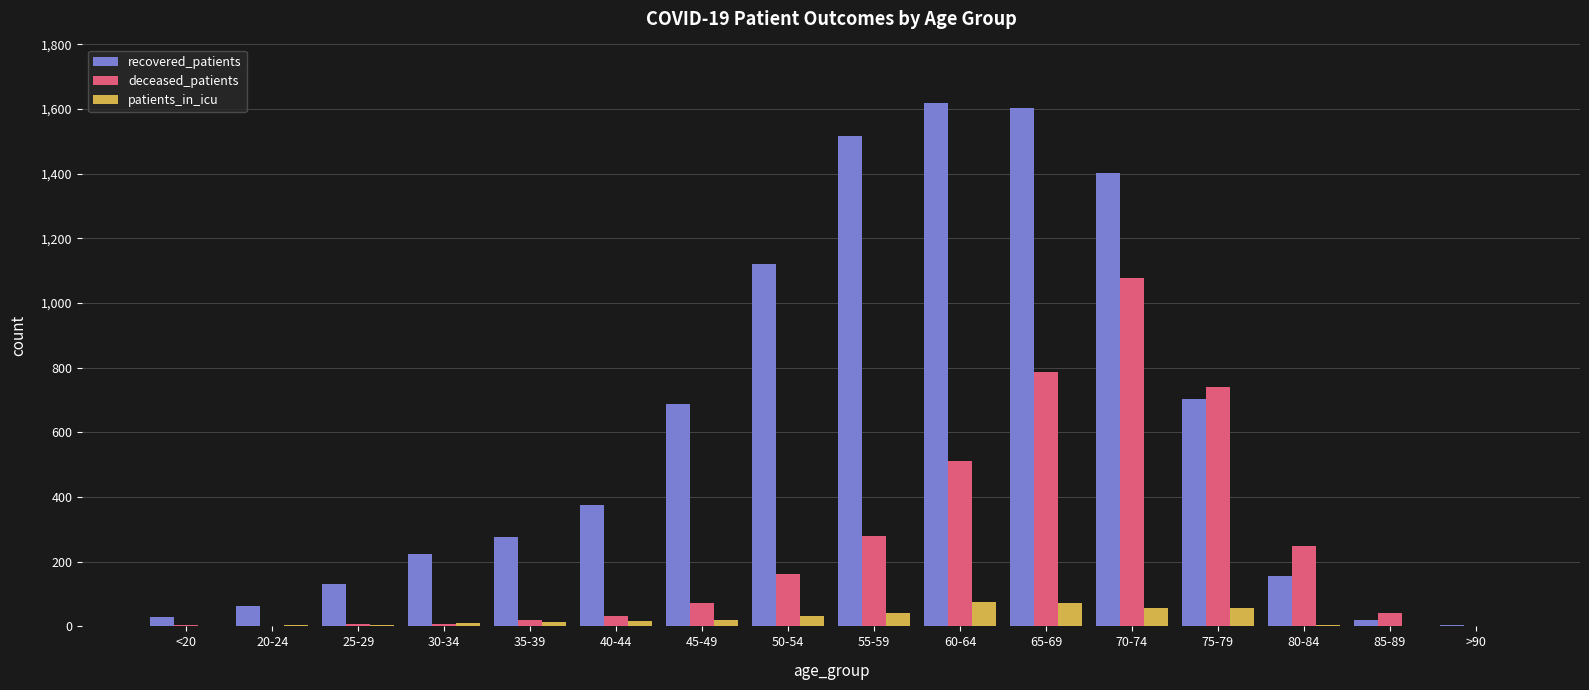

What is the highest value of the recovered_patients series?

1619